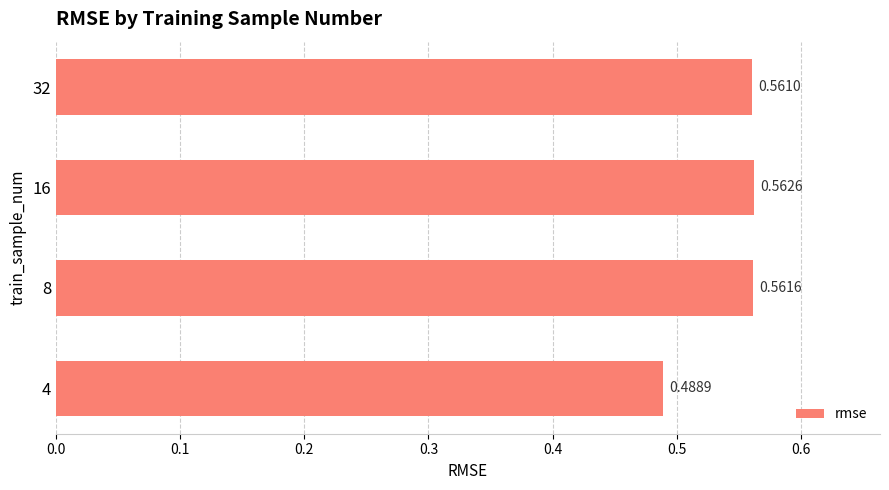

List the labels in order of value, largest first.

16, 8, 32, 4